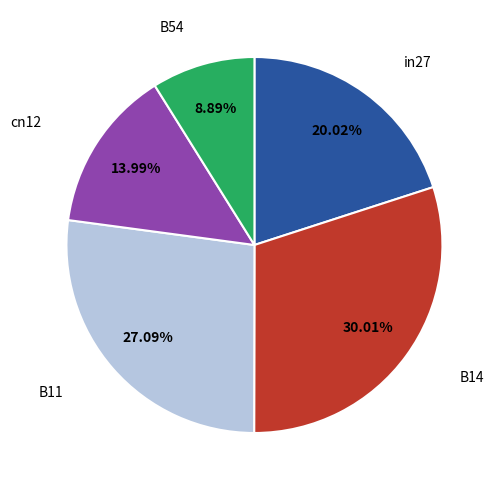

Is there any slice that represents more than half of the pie?

No